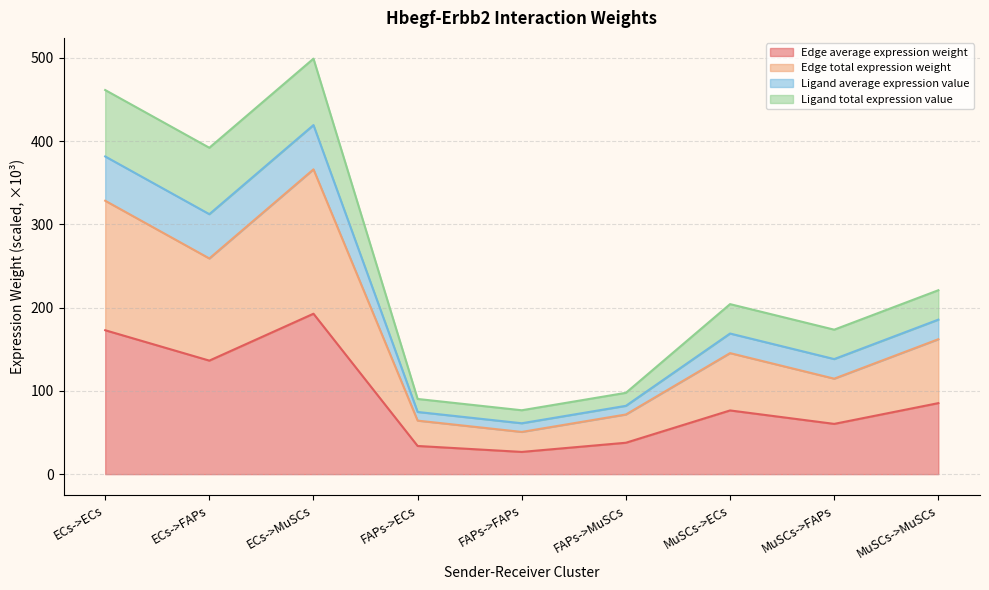

Is it true that Edge average expression weight equals 136.3 at ECs->FAPs?

True